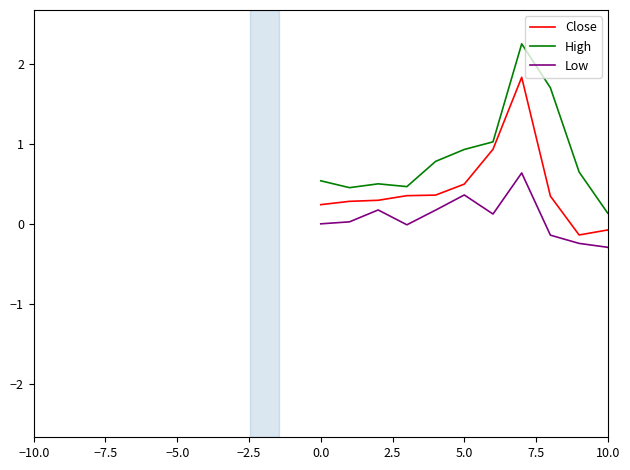

Which series has the largest range (max minus min)?

Close